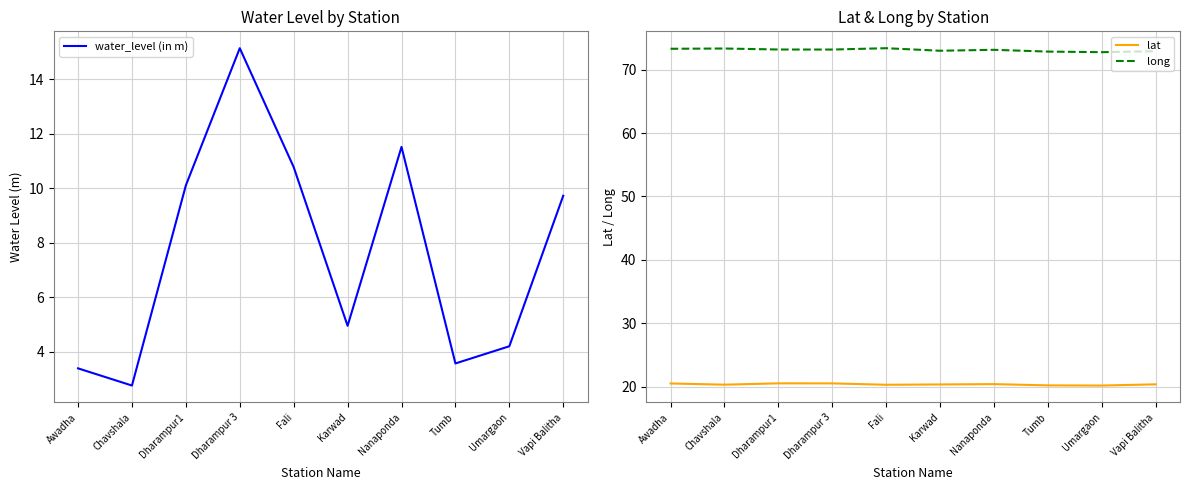

In lat, how many points are higher than both neighbors (excluding endpoints)?

2